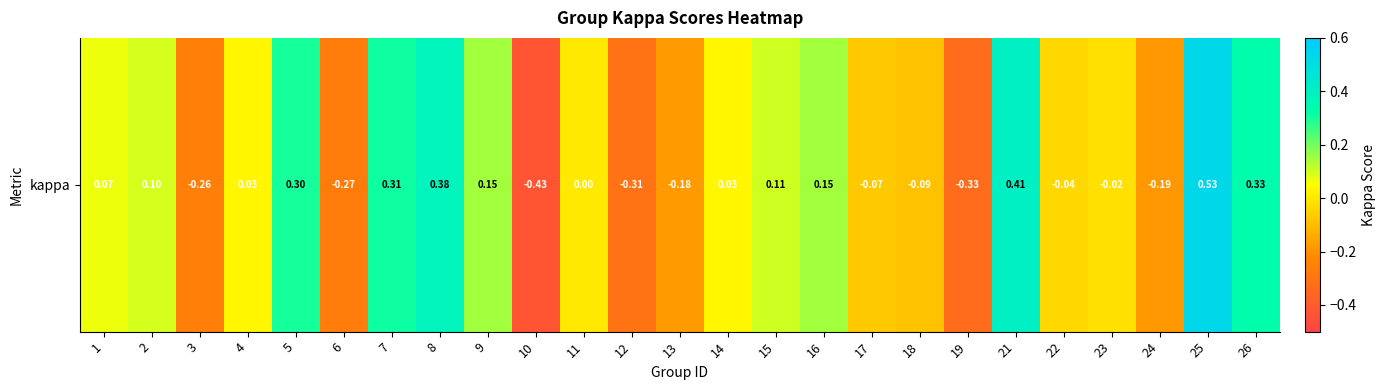

Reading left to right, transcribe all the data shown in this chart.

1=0.1	2=0.1	3=-0.3	4=0.0	5=0.3	6=-0.3	7=0.3	8=0.4	9=0.2	10=-0.4	11=0.0	12=-0.3	13=-0.2	14=0.0	15=0.1	16=0.2	17=-0.1	18=-0.1	19=-0.3	21=0.4	22=-0.0	23=-0.0	24=-0.2	25=0.5	26=0.3